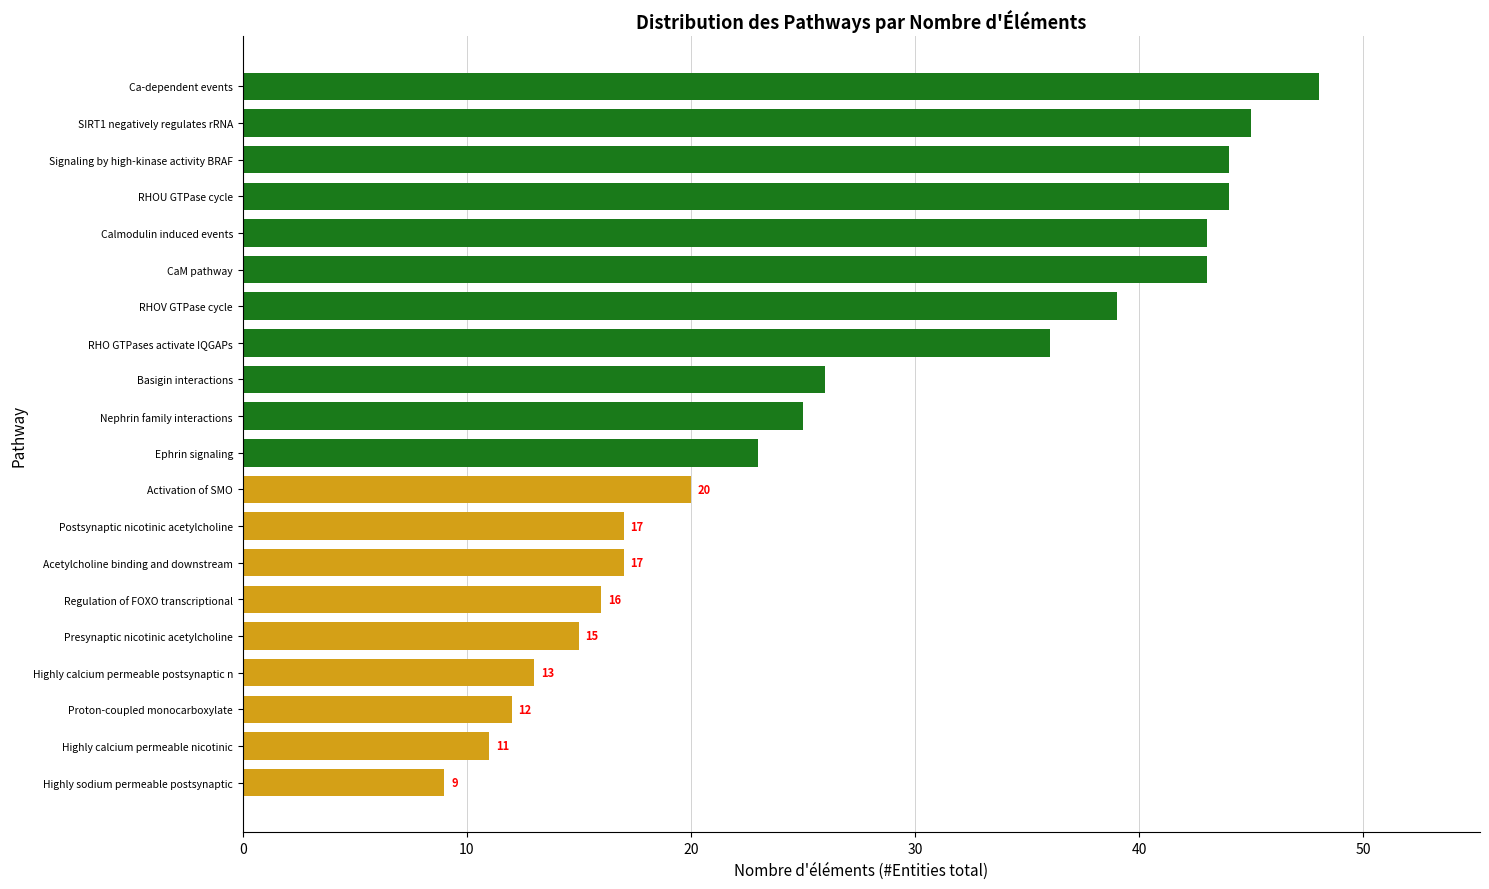

What is the difference between the second highest and second lowest values?

34